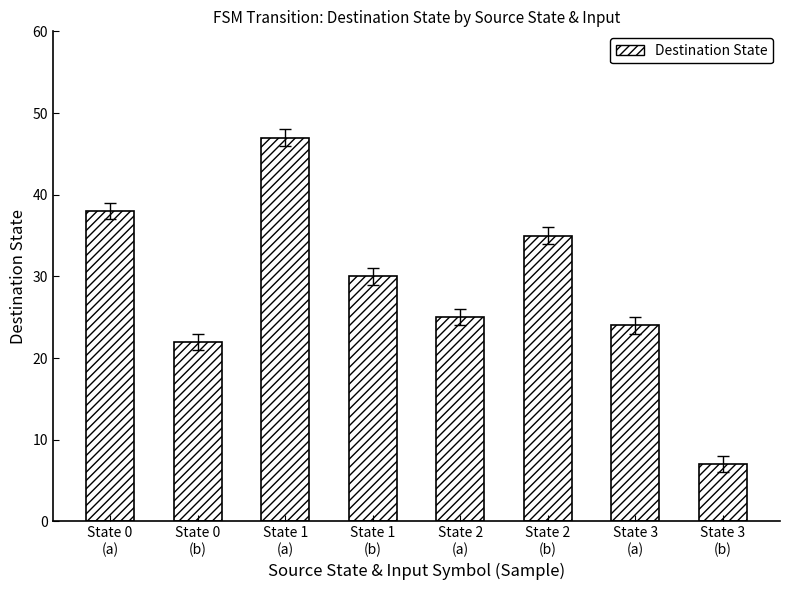

List the labels in order of value, smallest first.

State 3
(b), State 0
(b), State 3
(a), State 2
(a), State 1
(b), State 2
(b), State 0
(a), State 1
(a)